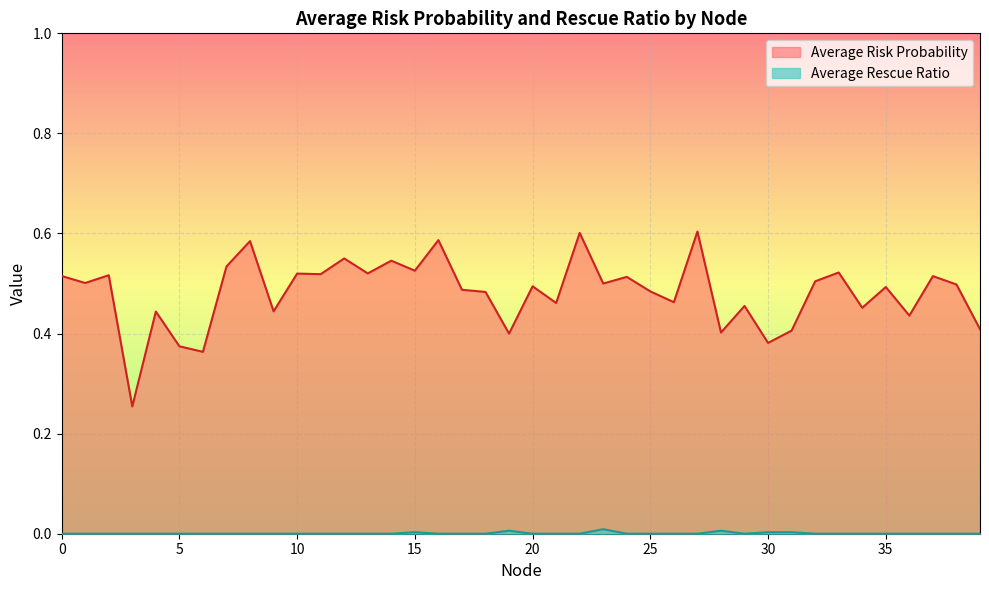

How many data points in Average Rescue Ratio are above 0?

6